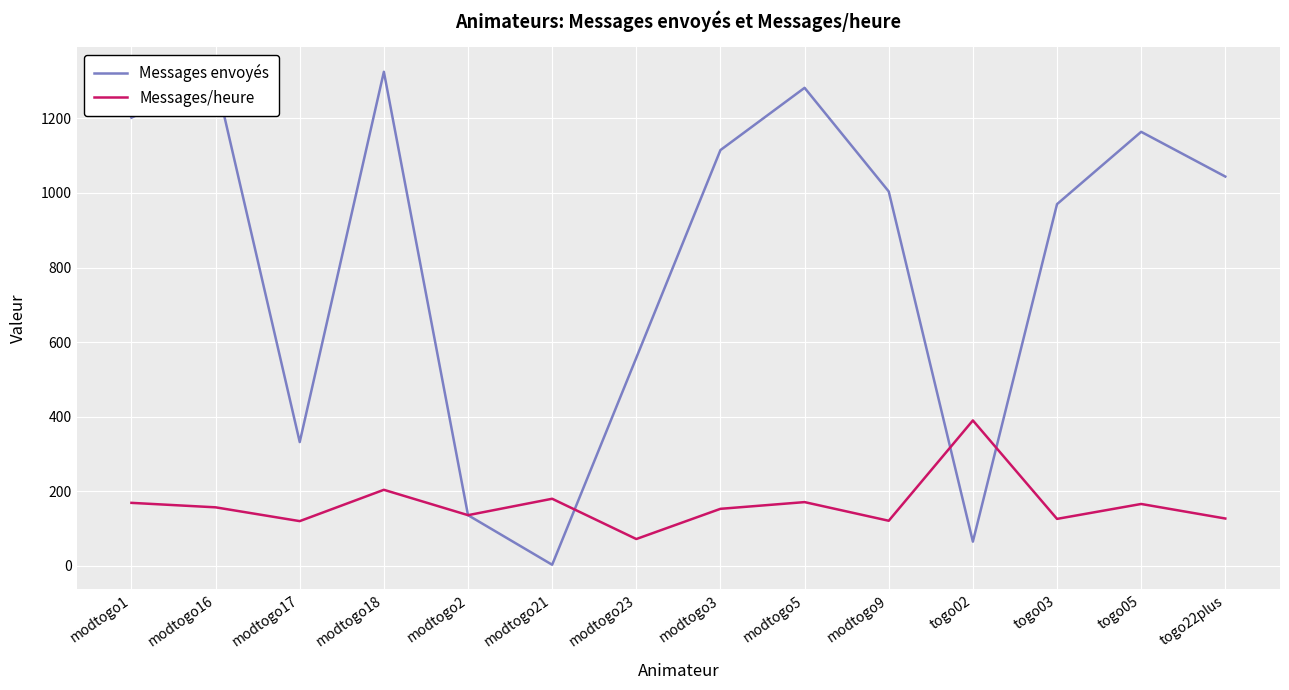

True or false: Messages/heure has more than 2 interior local peaks.

True